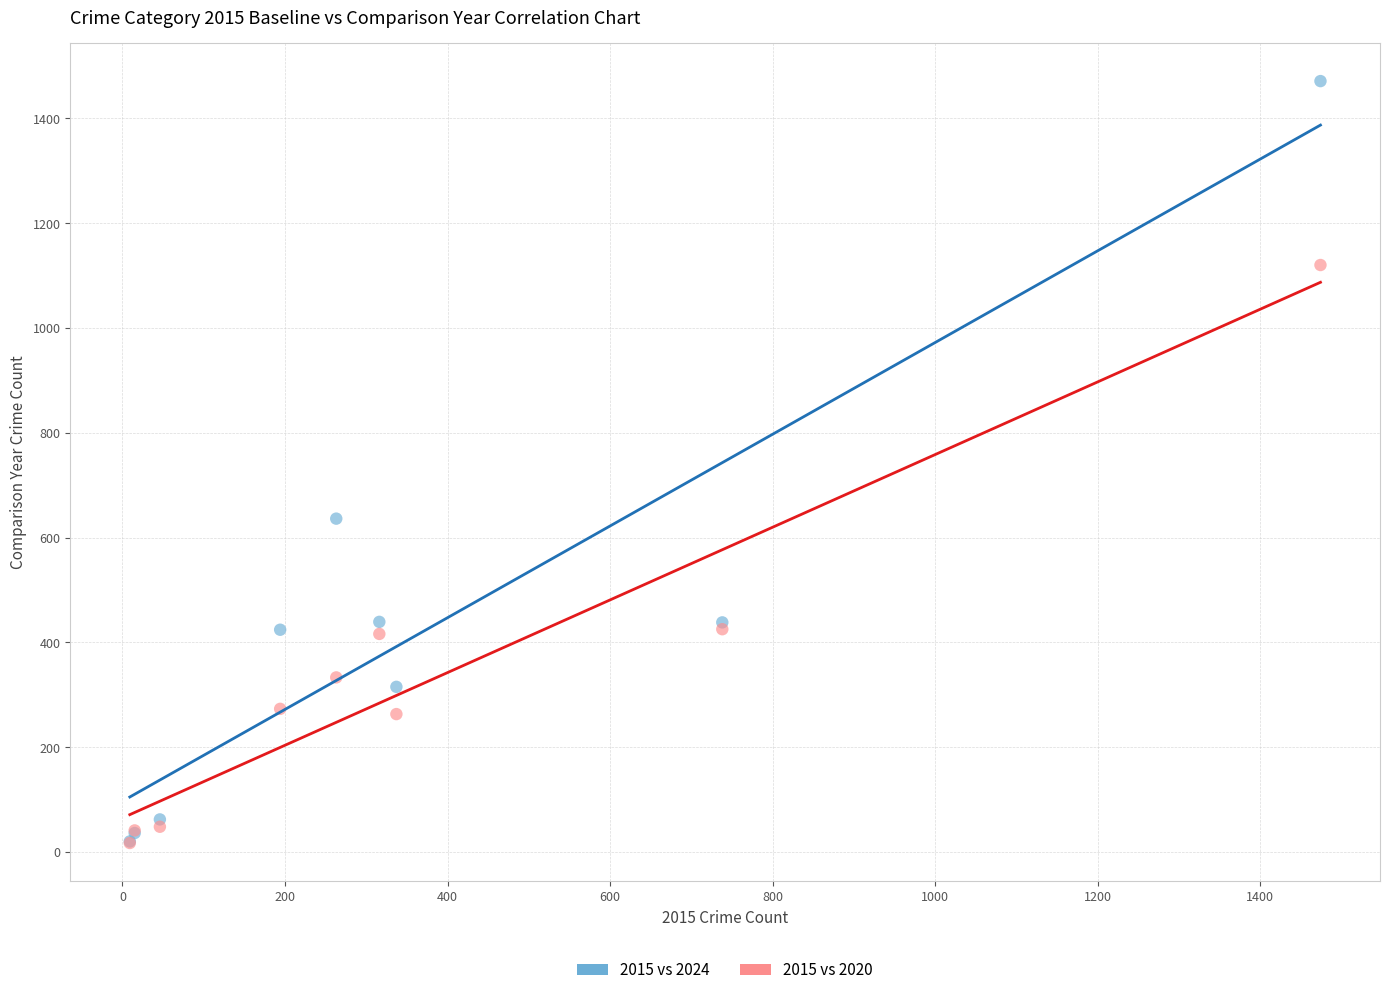

Which series contains the highest Y value?

2015 vs 2024